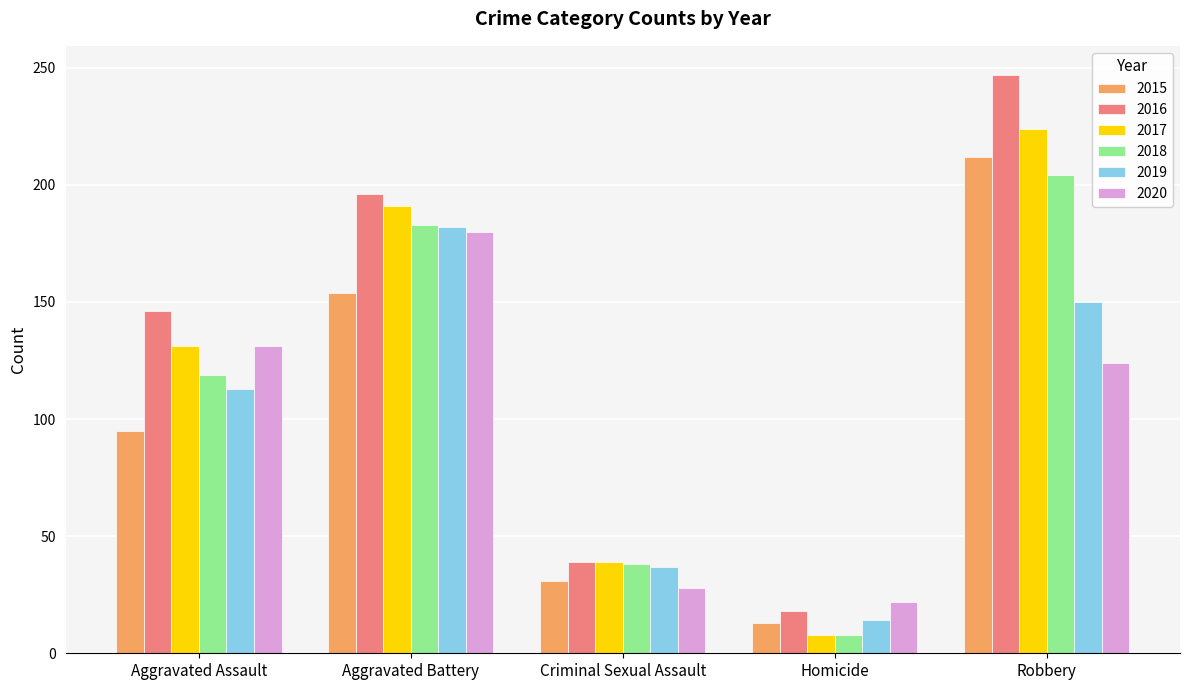

What is the difference between the maximum and minimum values in the 2016 series?

229